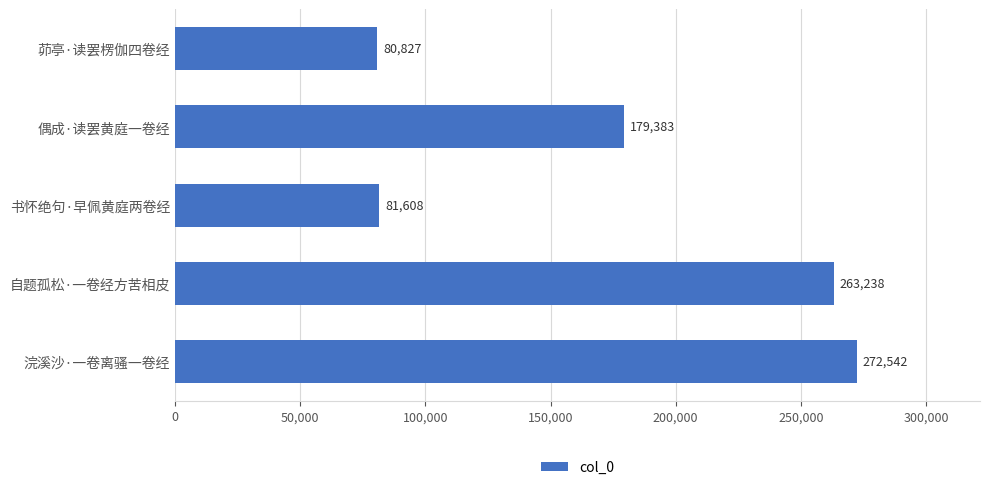

Rank the categories by value from lowest to highest.

茆亭·读罢楞伽四卷经, 书怀绝句·早佩黄庭两卷经, 偶成·读罢黄庭一卷经, 自题孤松·一卷经方苦相皮, 浣溪沙·一卷离骚一卷经